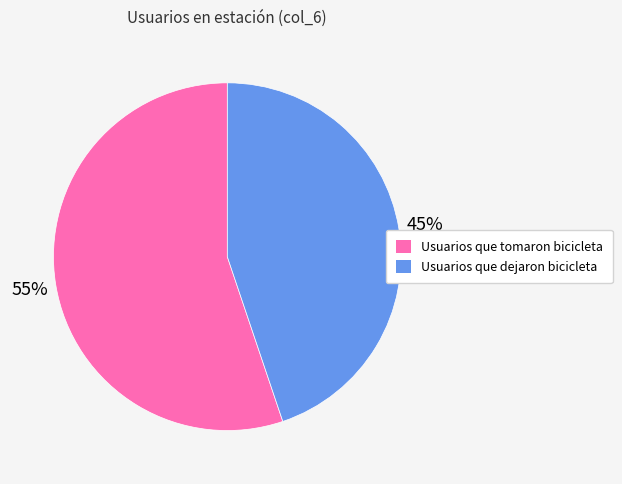

How many slices are in this pie chart?

2